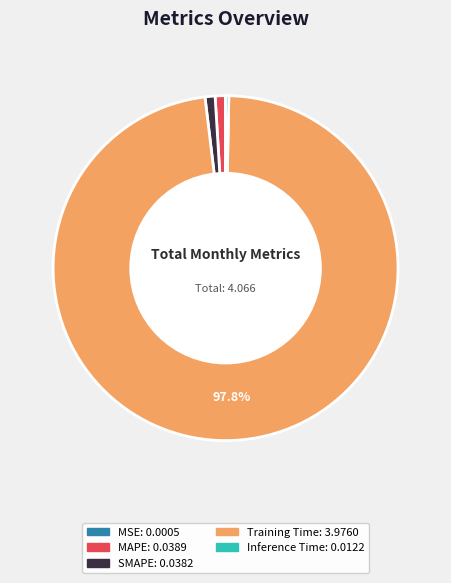

To the nearest percent, what is the difference between the Training Time and MAPE slice percentages?

97%